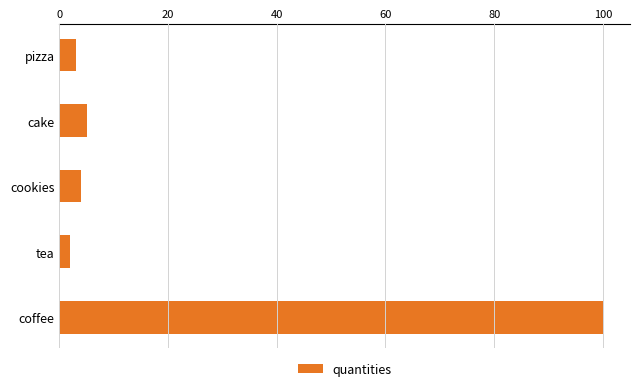

List the labels in order of value, smallest first.

tea, pizza, cookies, cake, coffee